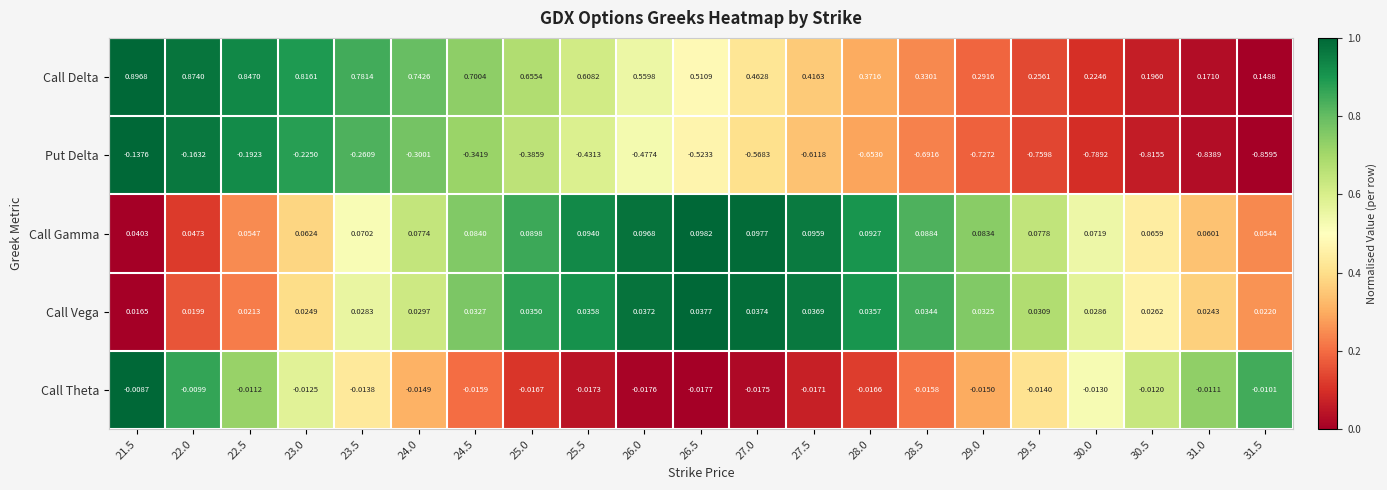

Which series has the largest total across all categories?

Call Delta